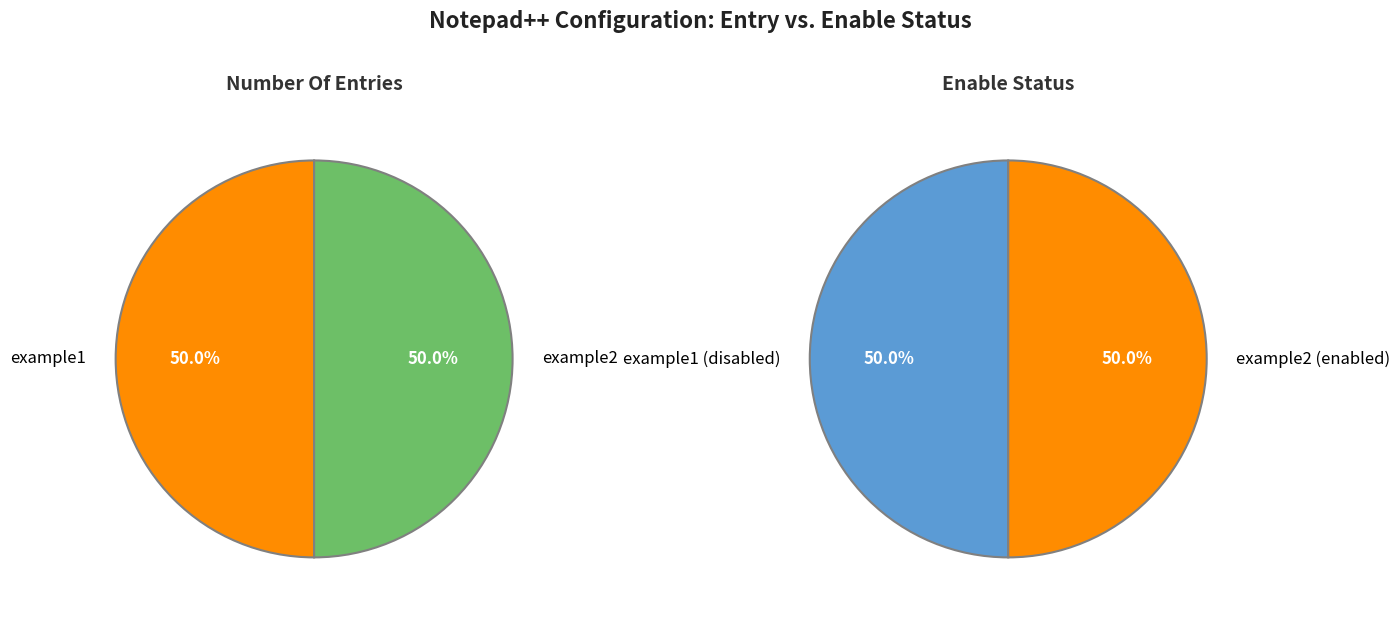

To the nearest percent, what is the combined percentage of example1 and example2?

100%